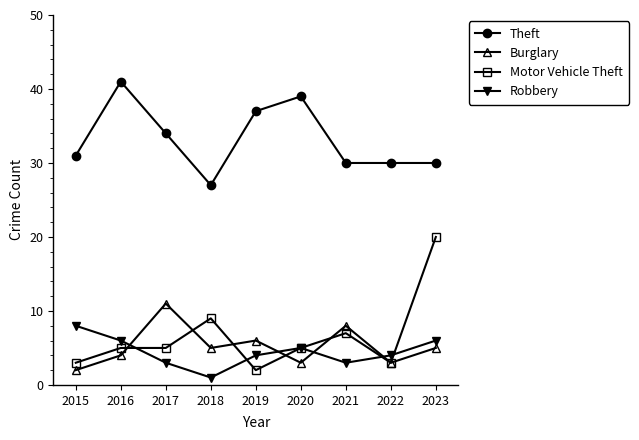

What is the greatest value displayed?

41